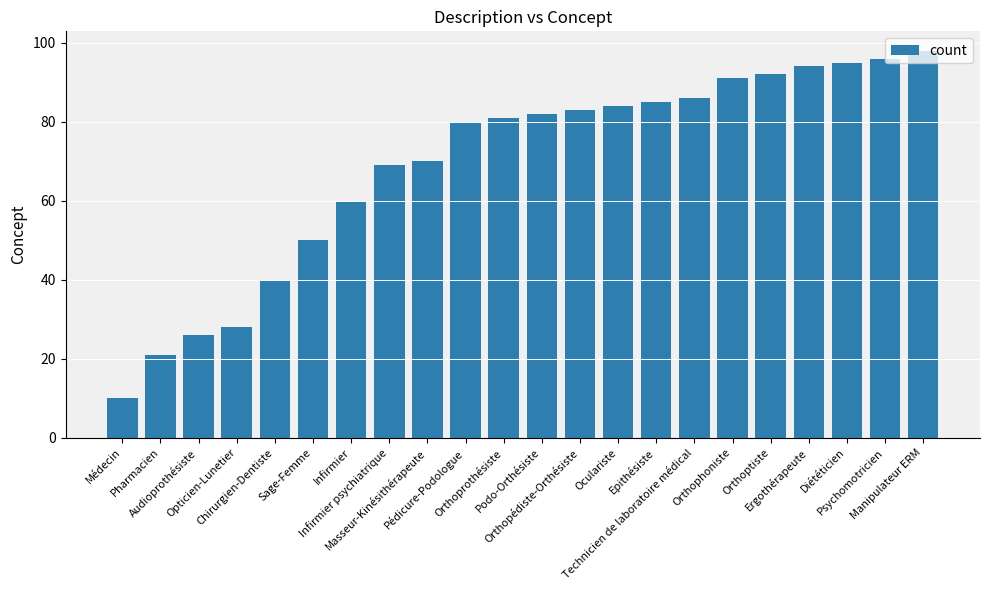

Rank the categories by value from lowest to highest.

Médecin, Pharmacien, Audioprothésiste, Opticien-Lunetier, Chirurgien-Dentiste, Sage-Femme, Infirmier, Infirmier psychiatrique, Masseur-Kinésithérapeute, Pédicure-Podologue, Orthoprothésiste, Podo-Orthésiste, Orthopédiste-Orthésiste, Oculariste, Epithésiste, Technicien de laboratoire médical, Orthophoniste, Orthoptiste, Ergothérapeute, Diététicien, Psychomotricien, Manipulateur ERM